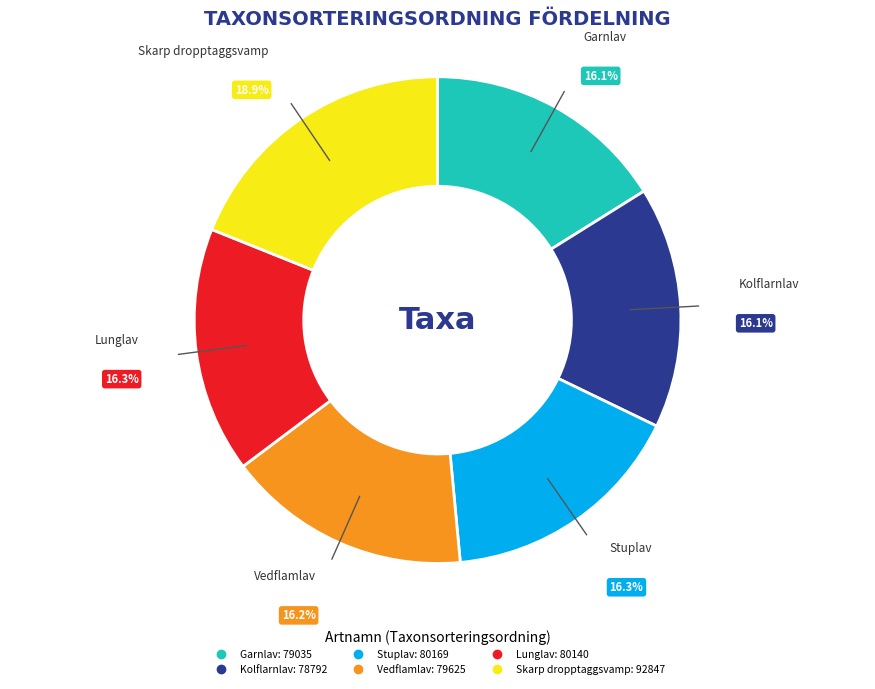

Is there a majority slice in this chart?

No